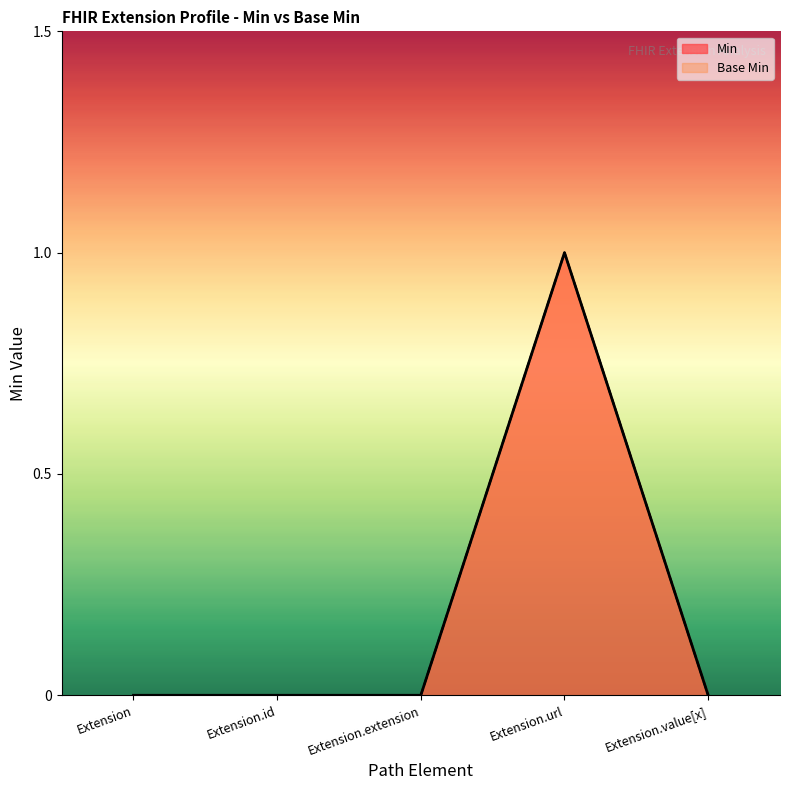

At which category does the chart reach its minimum across all series?

Extension